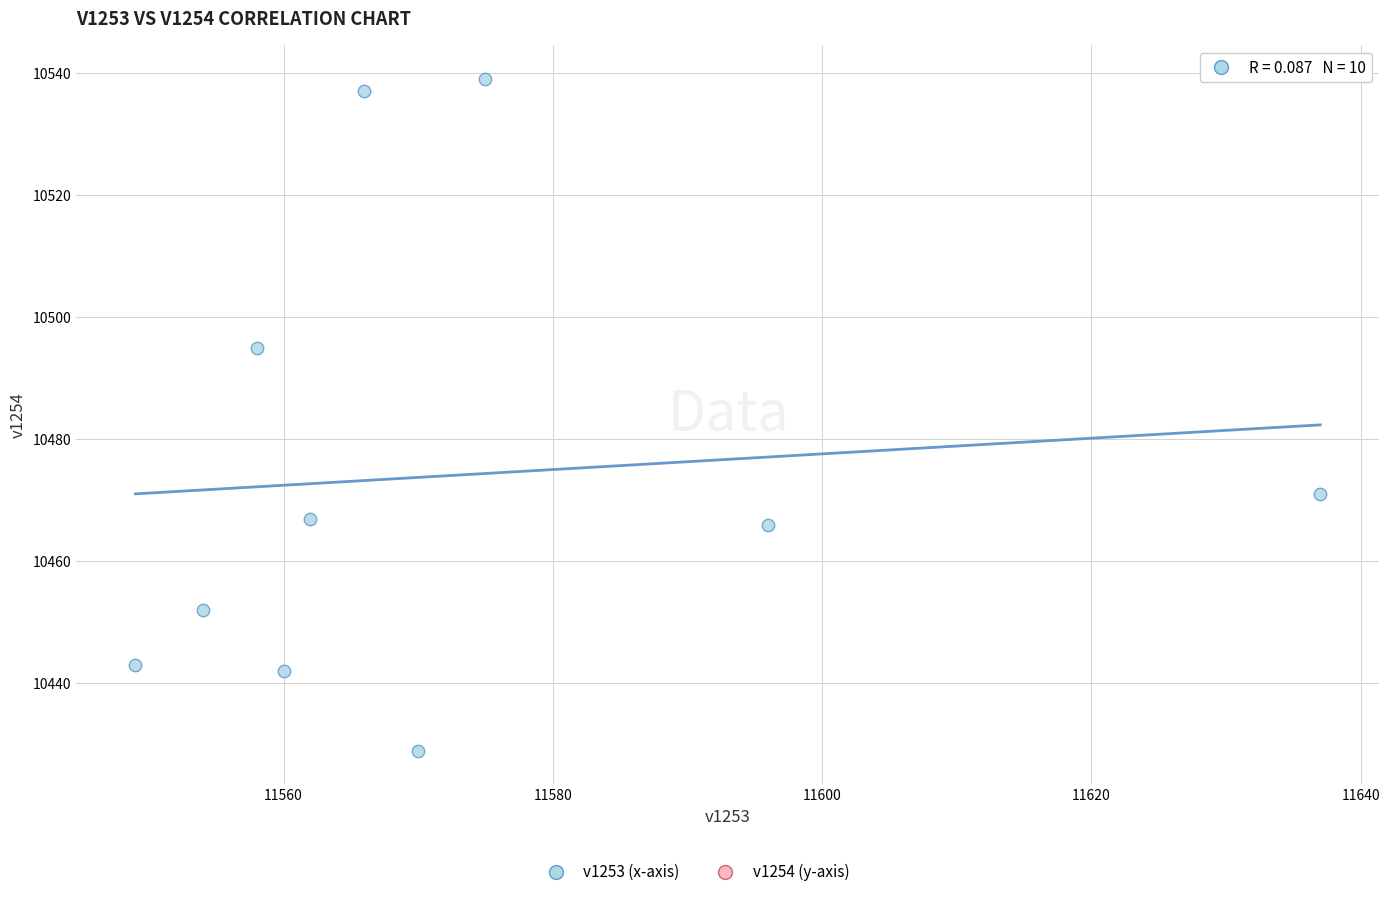

What Y value in the scatter plot is closest to 10484?

10495